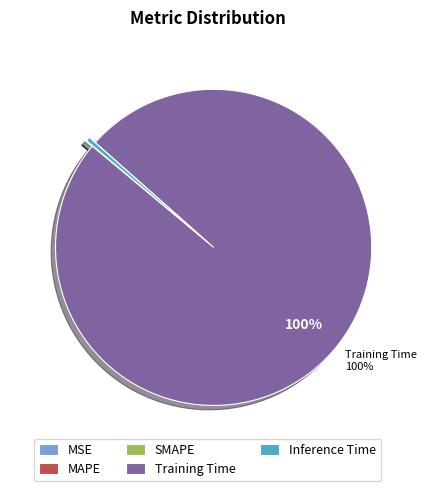

Which slice is the largest?

Training Time